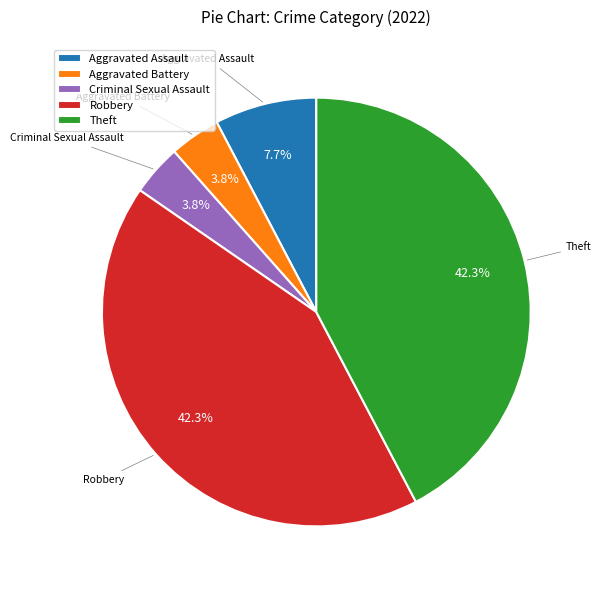

The Aggravated Assault slice represents 18% of the pie. True or false?

False